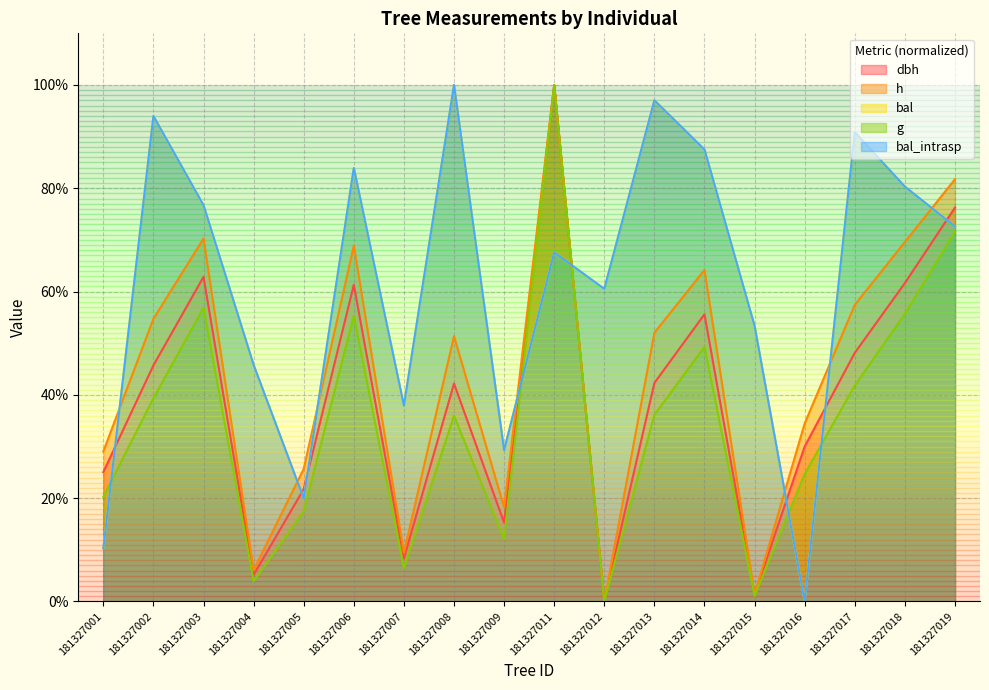

What is the maximum value for bal_intrasp?

100.0